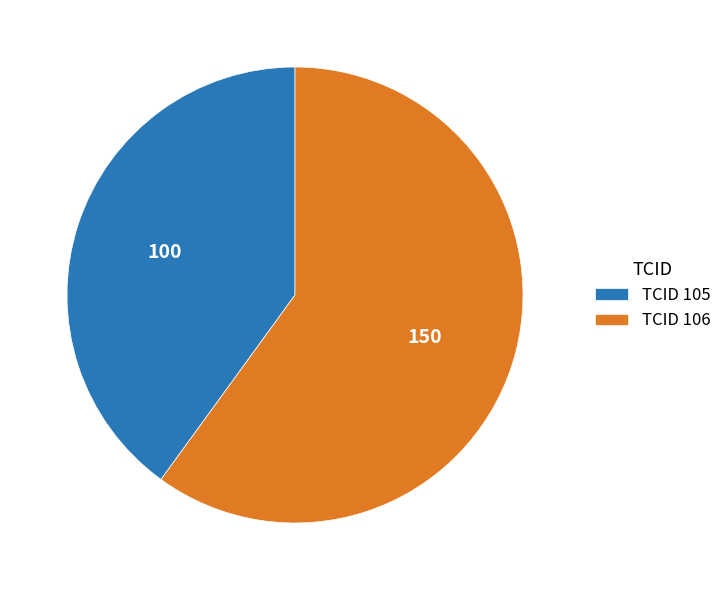

Which category accounts for the majority?

TCID 106